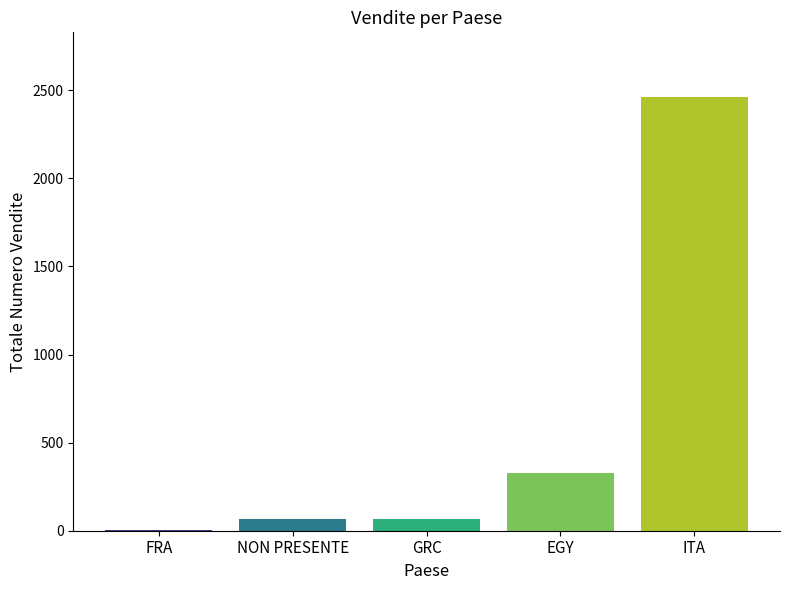

What is the maximum value shown in the chart?

2460